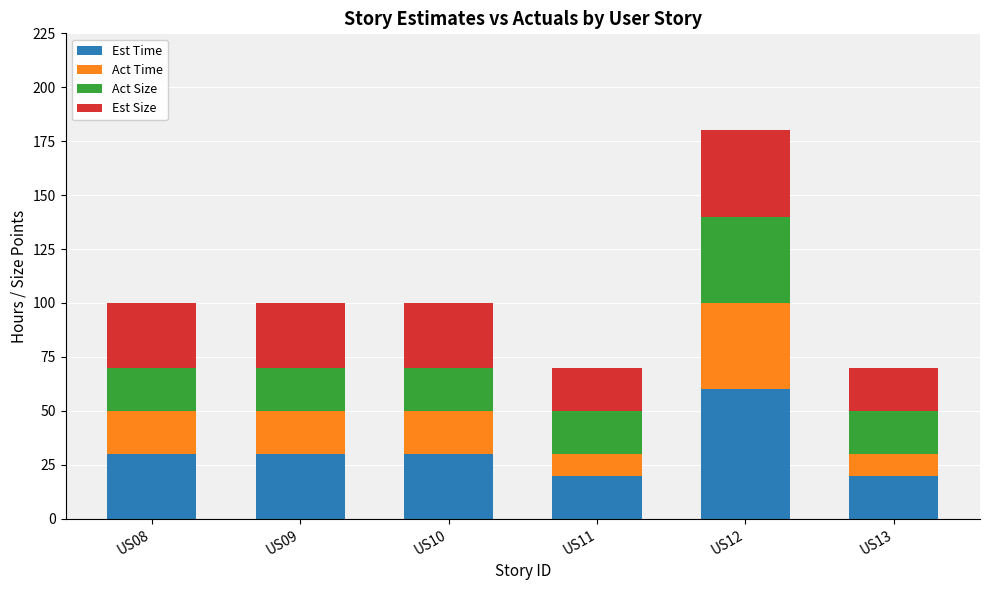

True or false: Est Time has a value of 33 at US11.

False